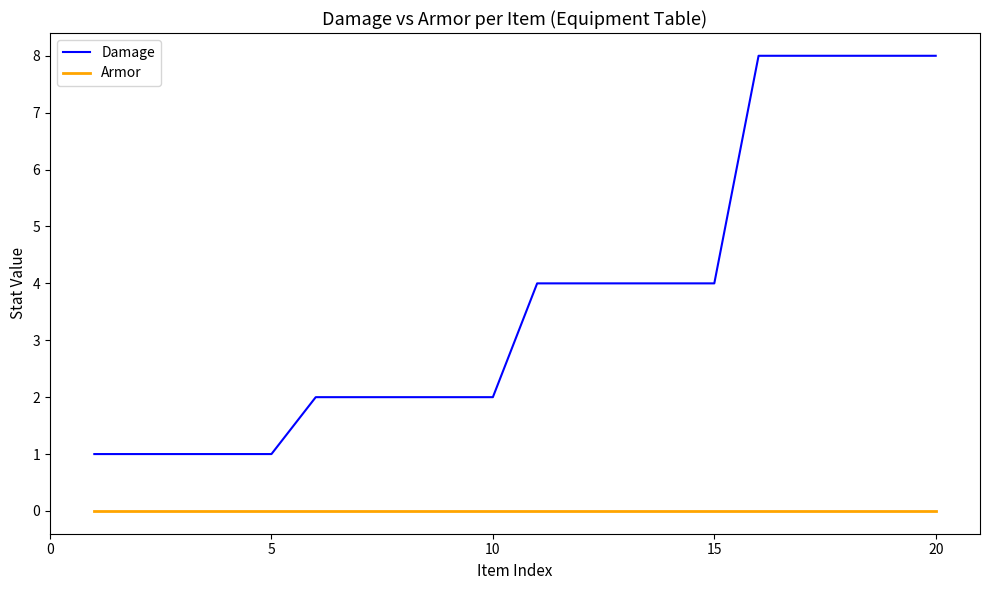

How many lines are shown in the chart?

2